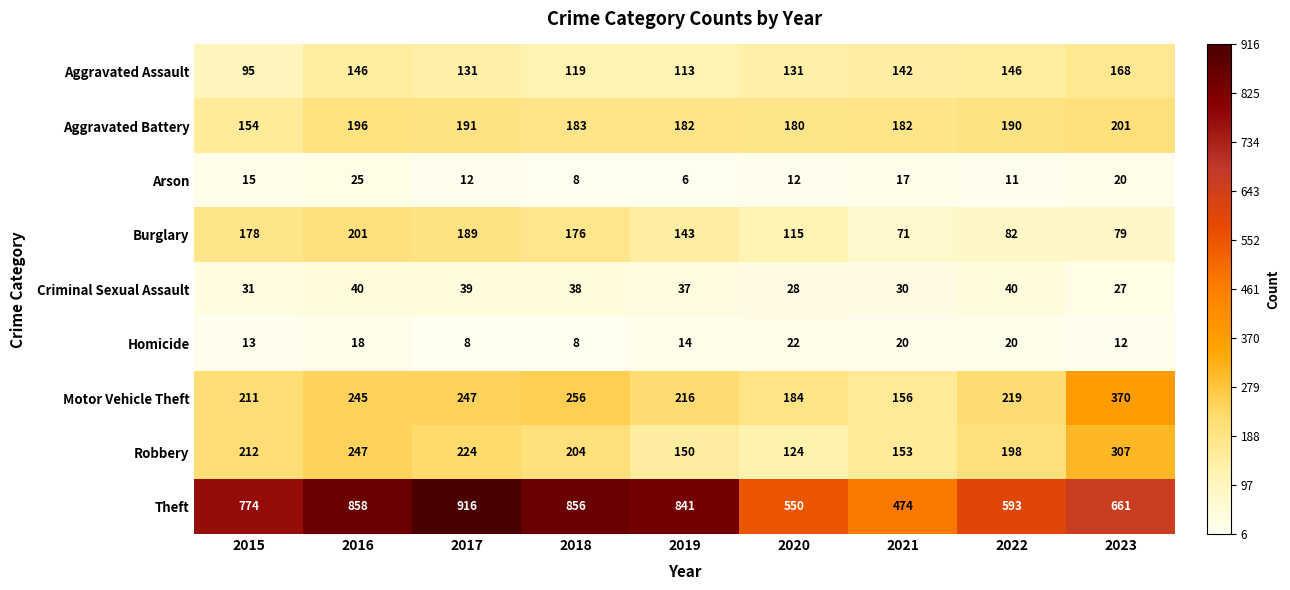

Which series has the largest total across all categories?

Theft